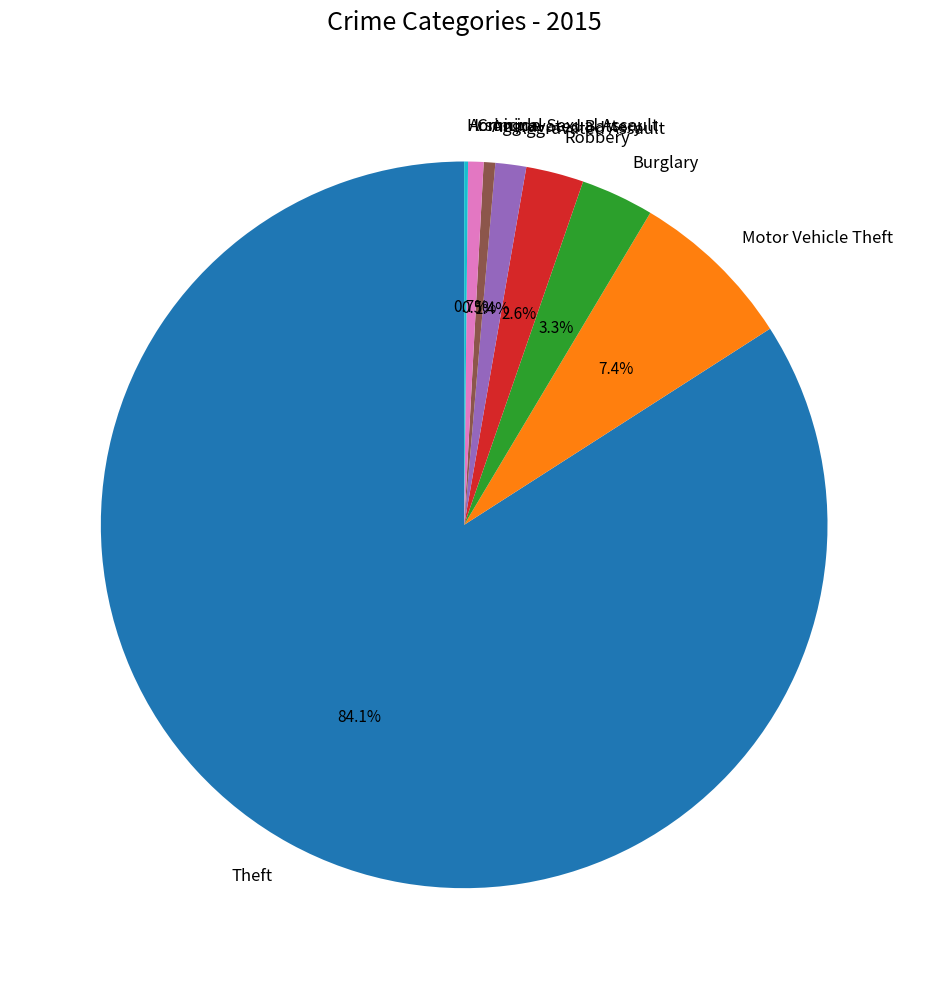

Does Criminal Sexual Assault represent more than half of the total?

No